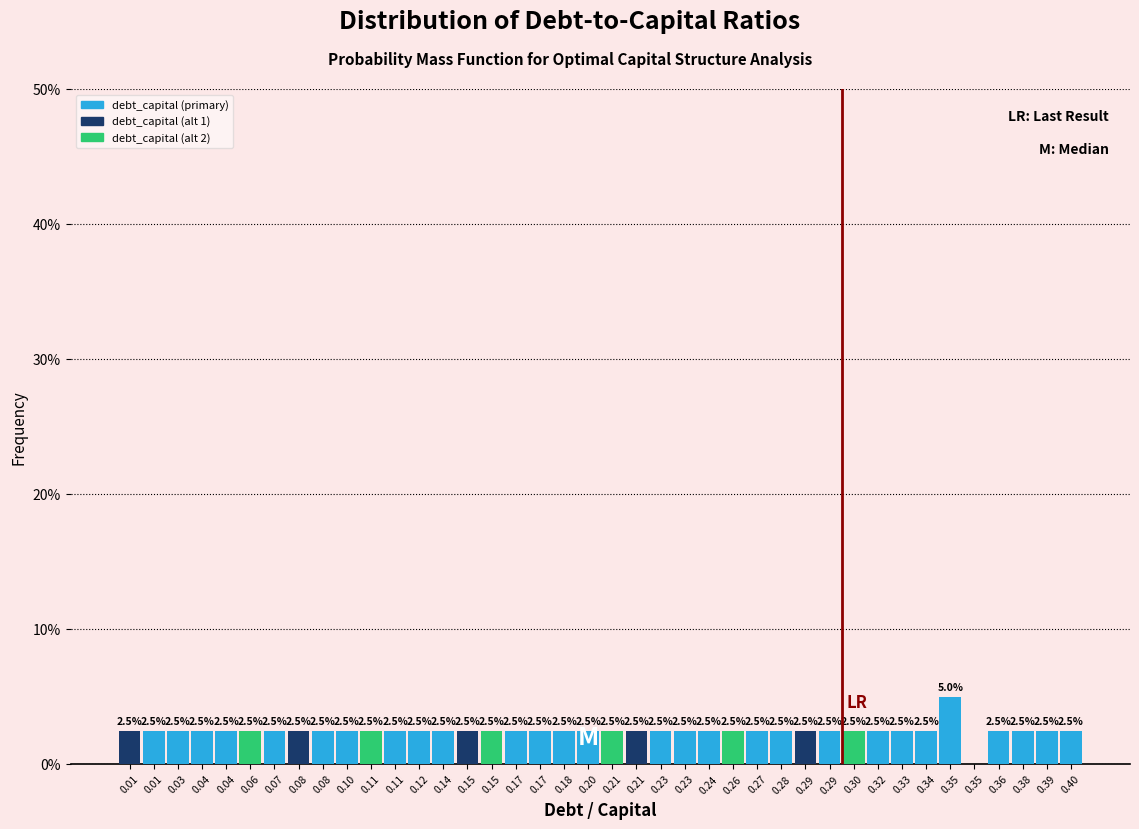

How many positive values are there?

39